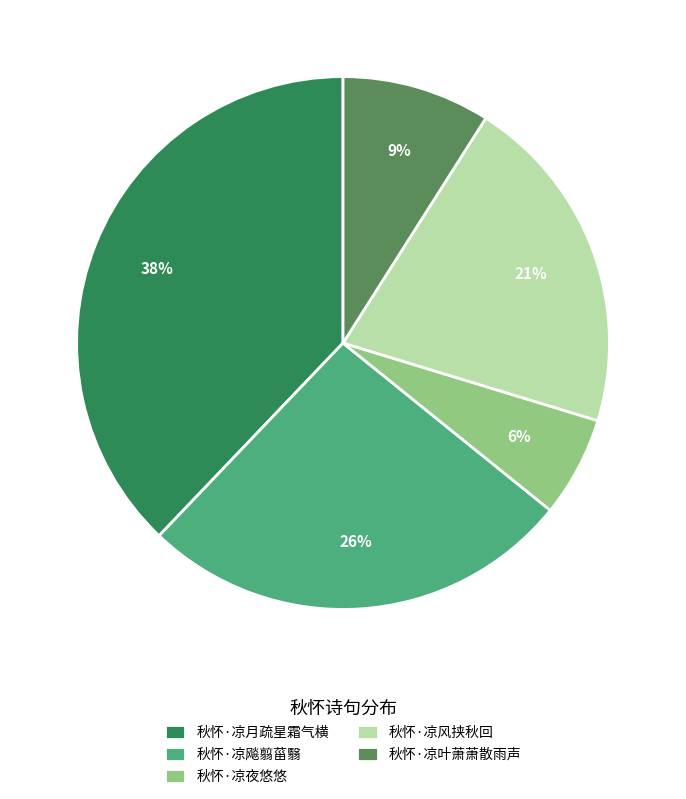

To the nearest percent, what portion does 秋怀·凉风挟秋回 represent?

21%